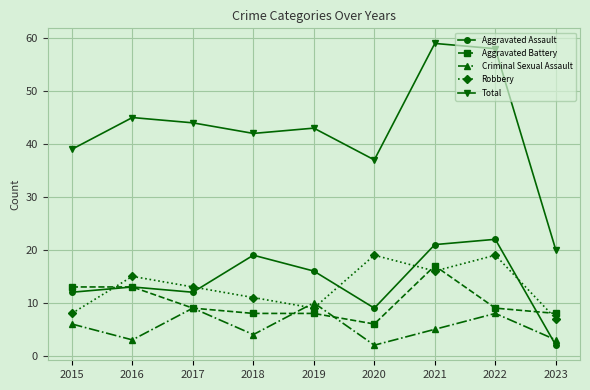

Is the value of Aggravated Battery at 2021 greater than the value of Robbery at 2021?

Yes